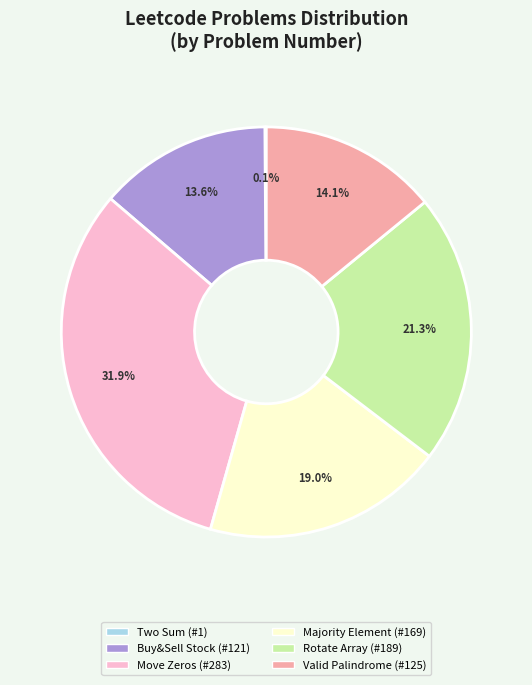

Is there any slice that represents more than half of the pie?

No